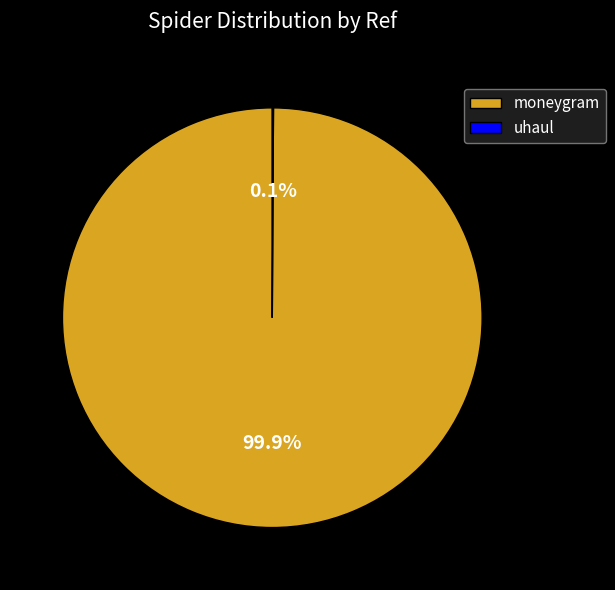

Which category has the biggest portion of the pie?

moneygram